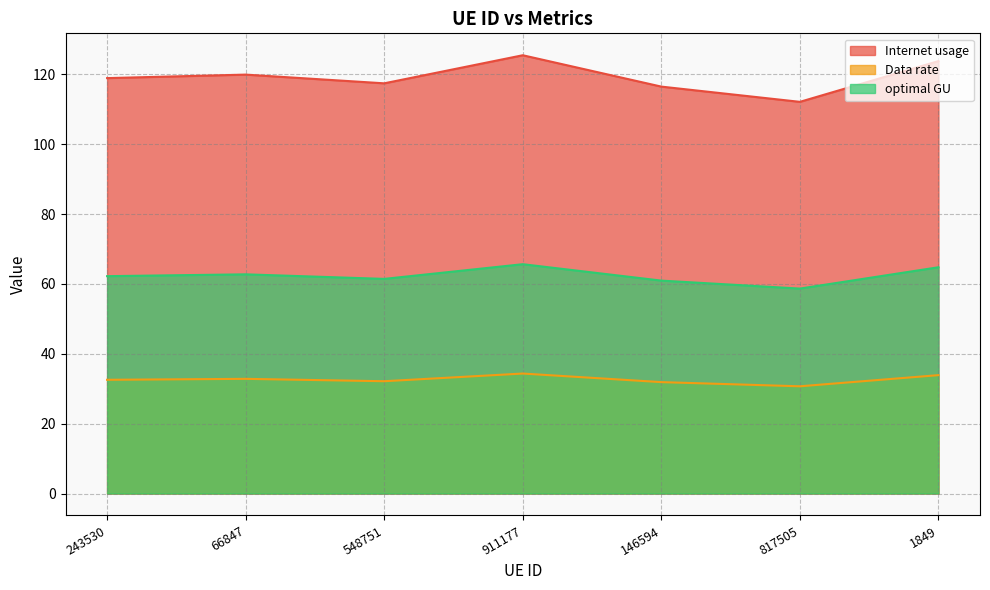

At which category is the sum across all series the highest?

911177